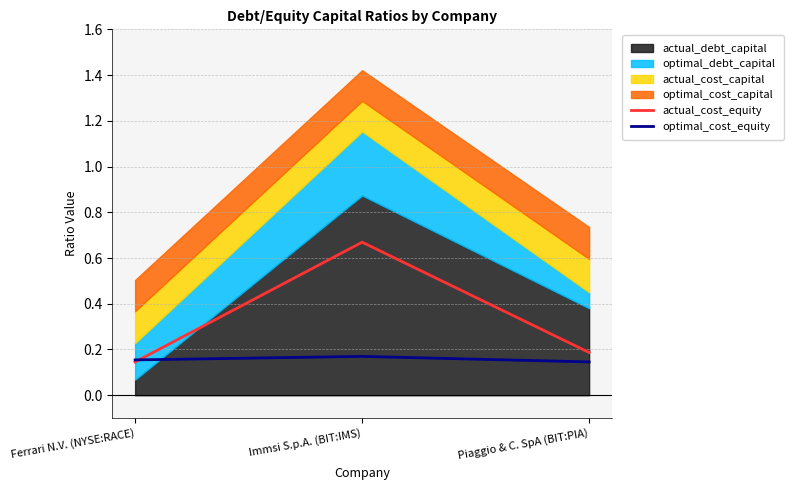

Rank the categories by actual_cost_equity value from highest to lowest.

Immsi S.p.A. (BIT:IMS), Piaggio & C. SpA (BIT:PIA), Ferrari N.V. (NYSE:RACE)